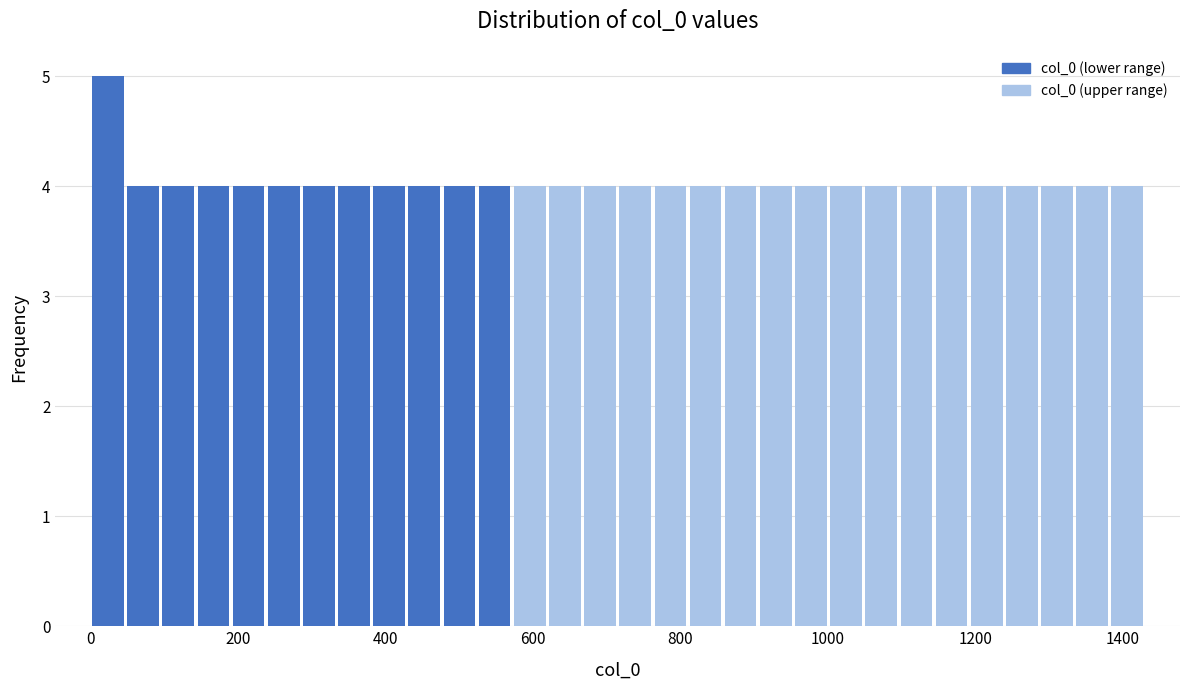

Around what value on the x-axis is the tallest bar? Give the approximate position of its centre, as read against the axis.

20